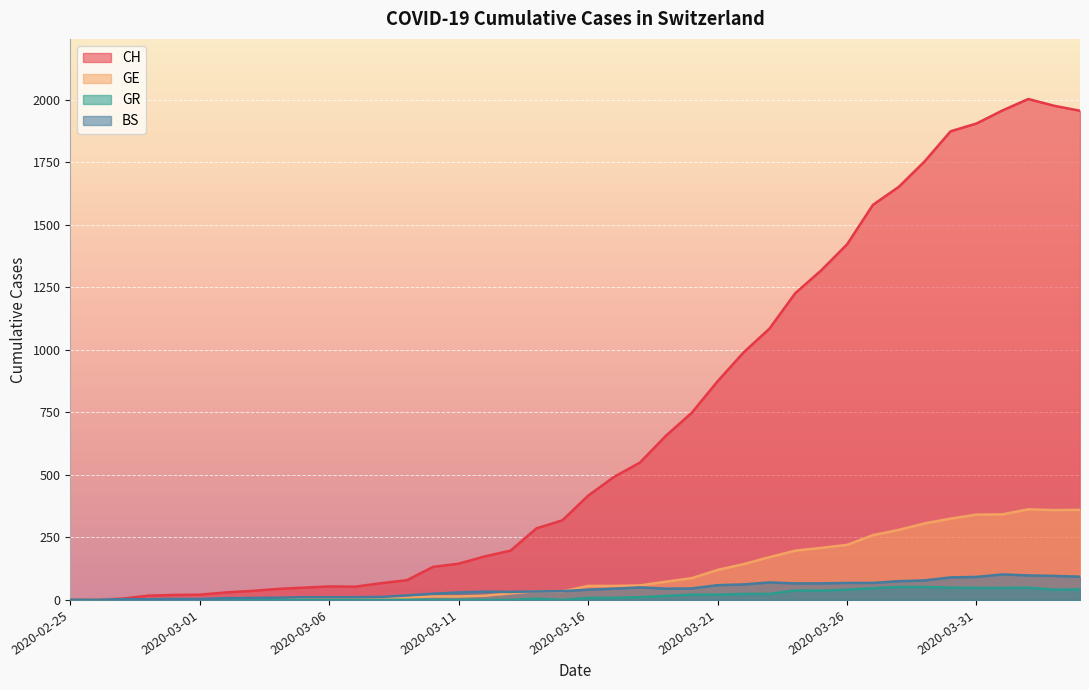

How many values in GR are above zero?

21